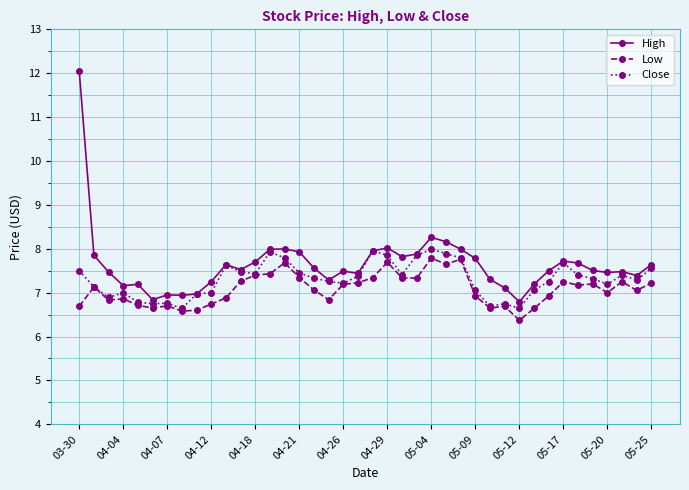

Which series has the largest range (max minus min)?

High